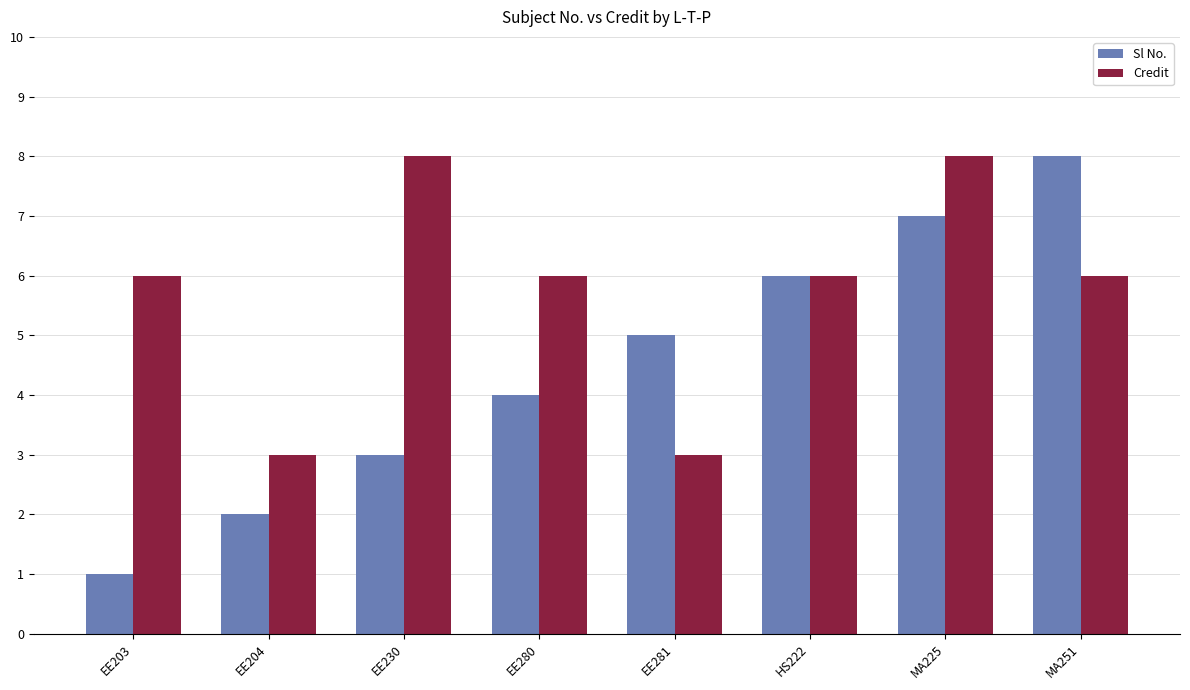

Which series has the largest range (max minus min)?

Sl No.